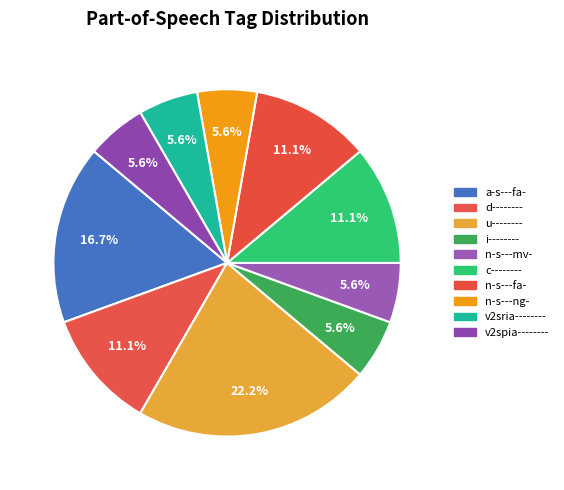

To the nearest percent, what is the difference between the a-s---fa- and v2spia-------- slice percentages?

11%